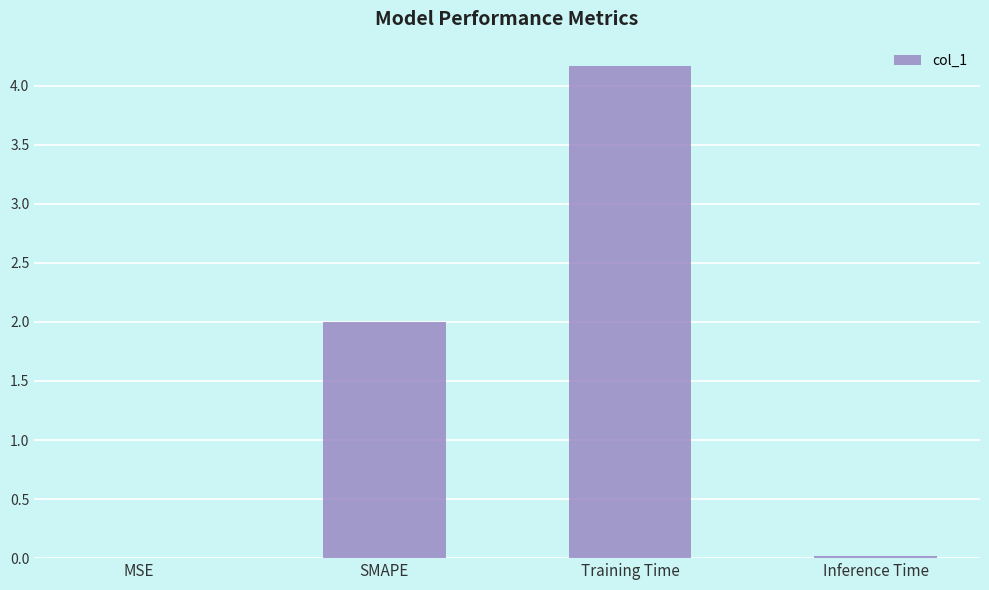

What is the change in value from SMAPE to Training Time?

+2.2